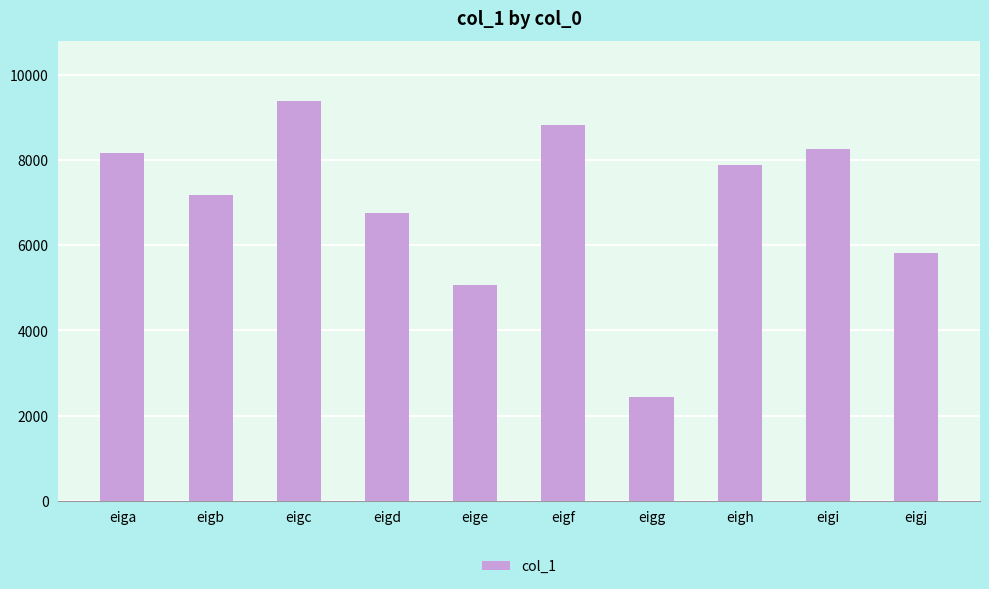

At which label is the value closest to 5915?

eigj